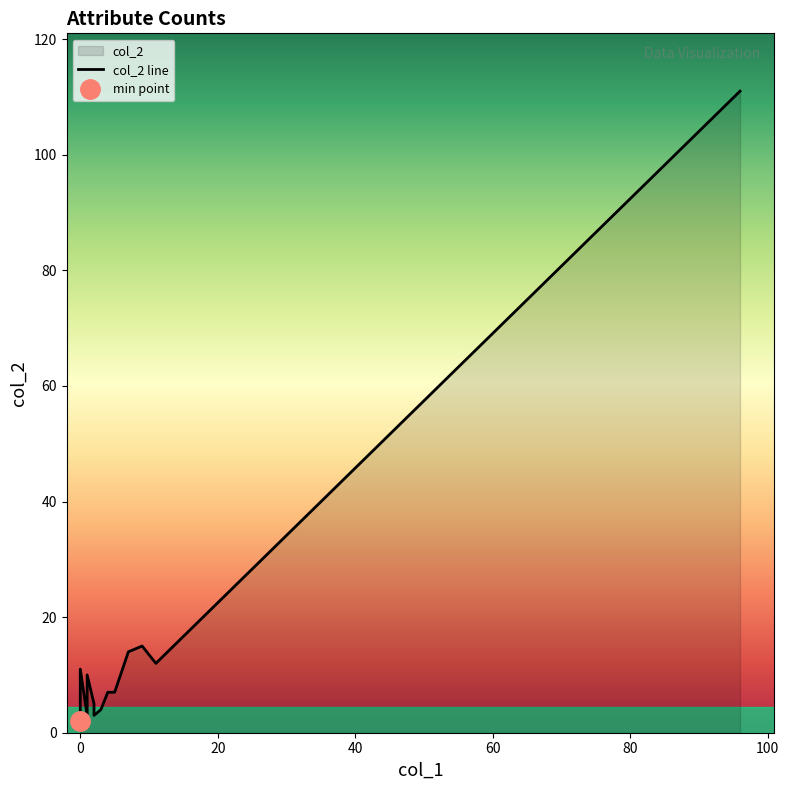

Does the chart have visible grid lines?

No